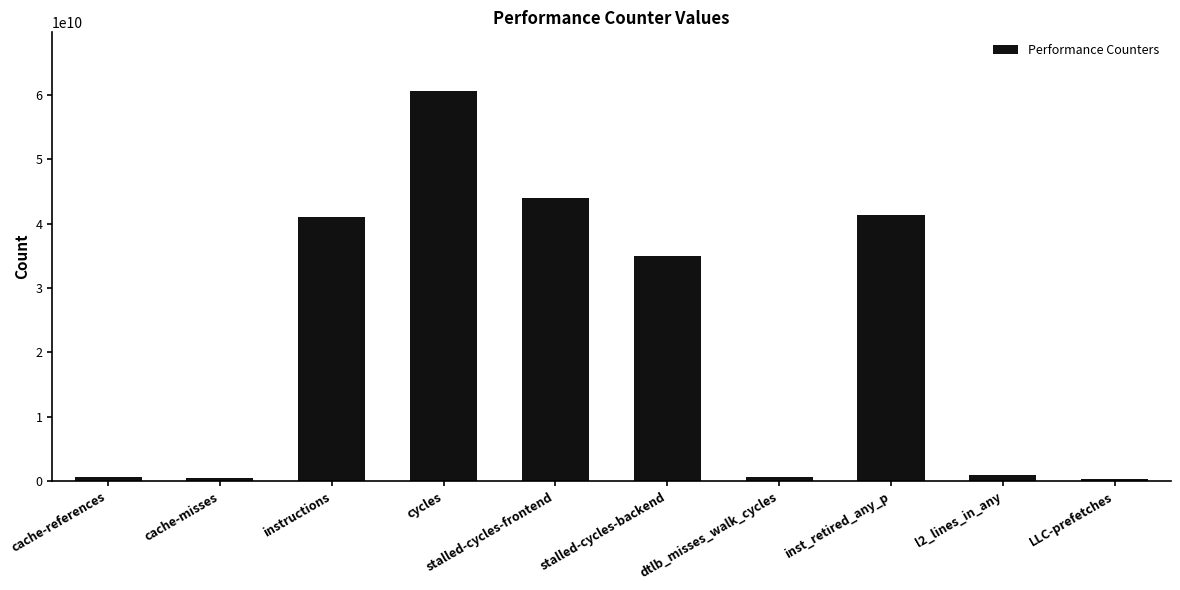

What is the difference between the values at l2_lines_in_any and cache-references?

310659012